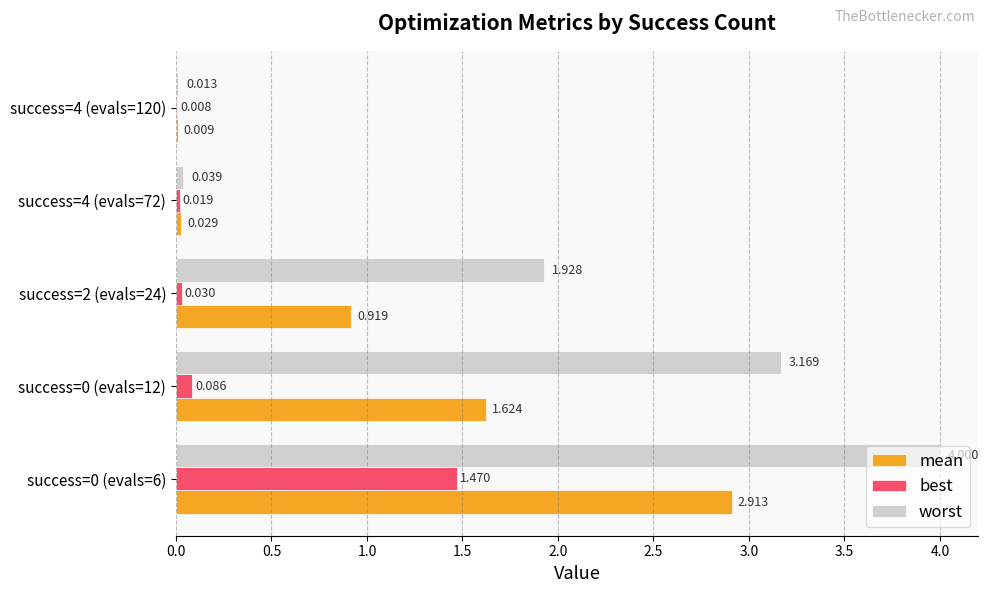

Count the number of data series in this chart.

3